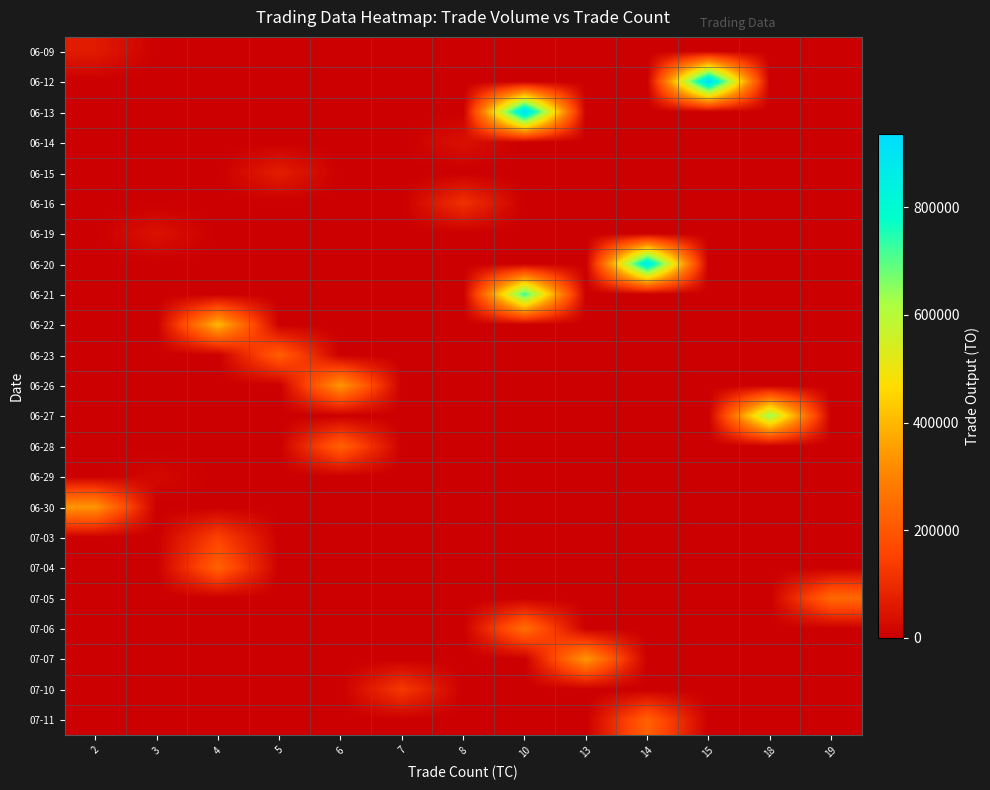

Between 14 and 19, which series saw the biggest shift?

06-20